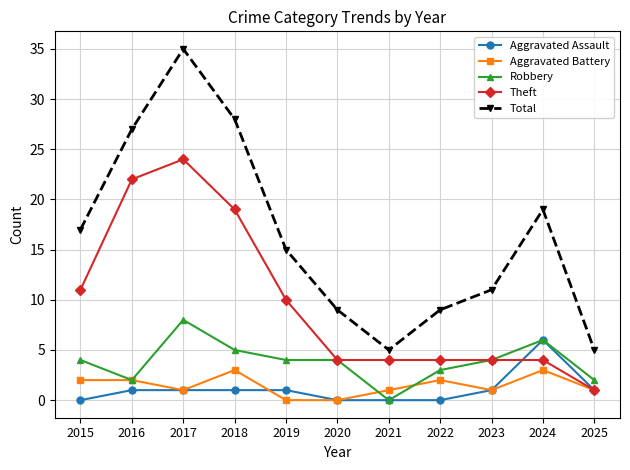

True or false: Total and Aggravated Assault cross at least once.

False